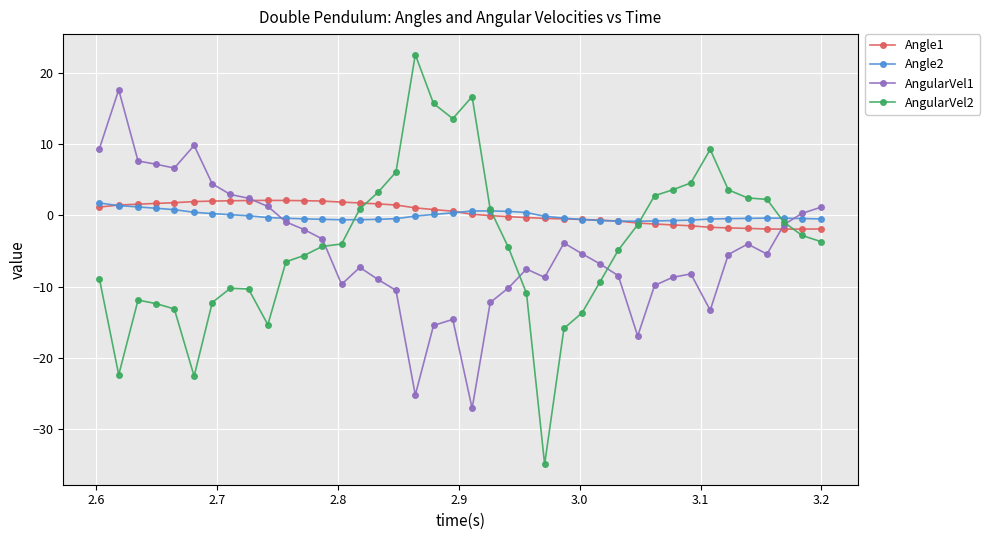

What is the value of the AngularVel2 point at the 17th from the left?

6.1